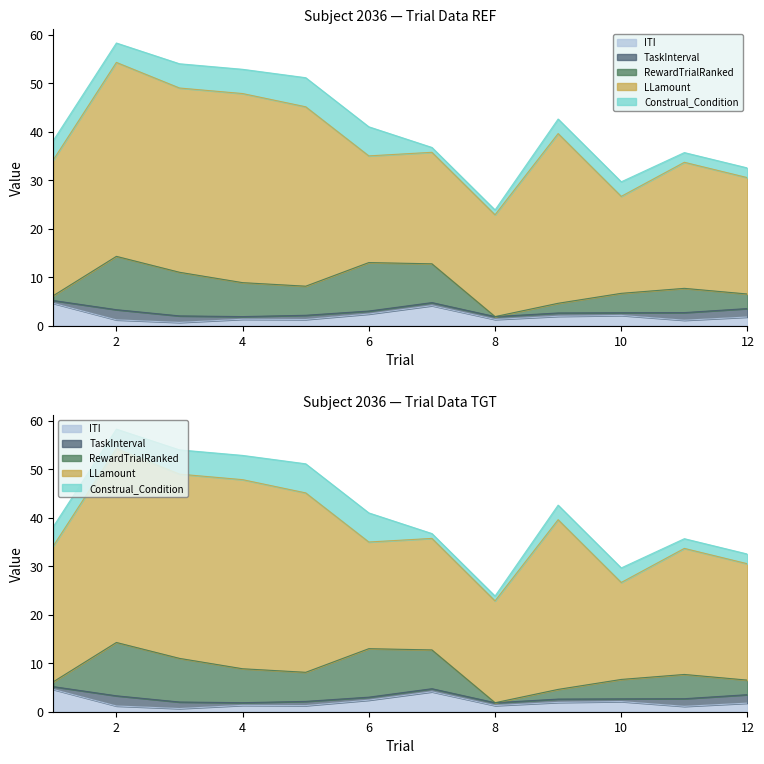

What is the total value across all series at 6?

41.0